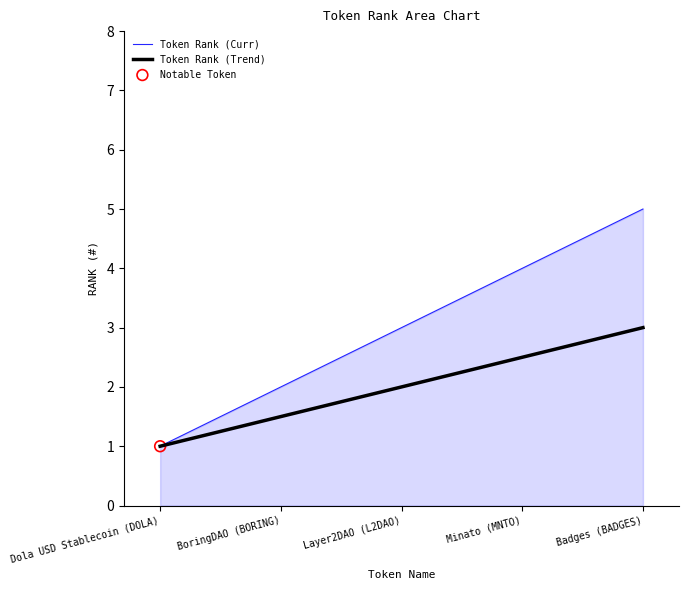

What is the spread (max minus min) of values at Layer2DAO (L2DAO)?

1.0